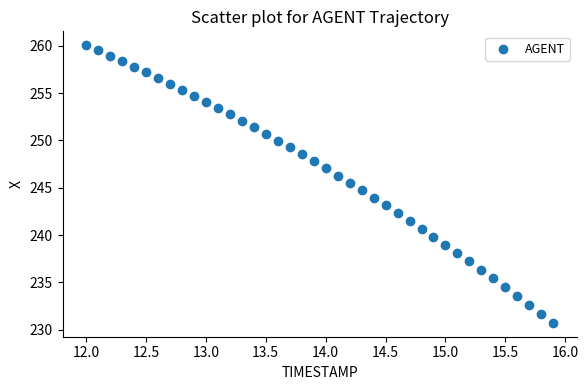

What is the range of Y values (max minus min)?

29.3